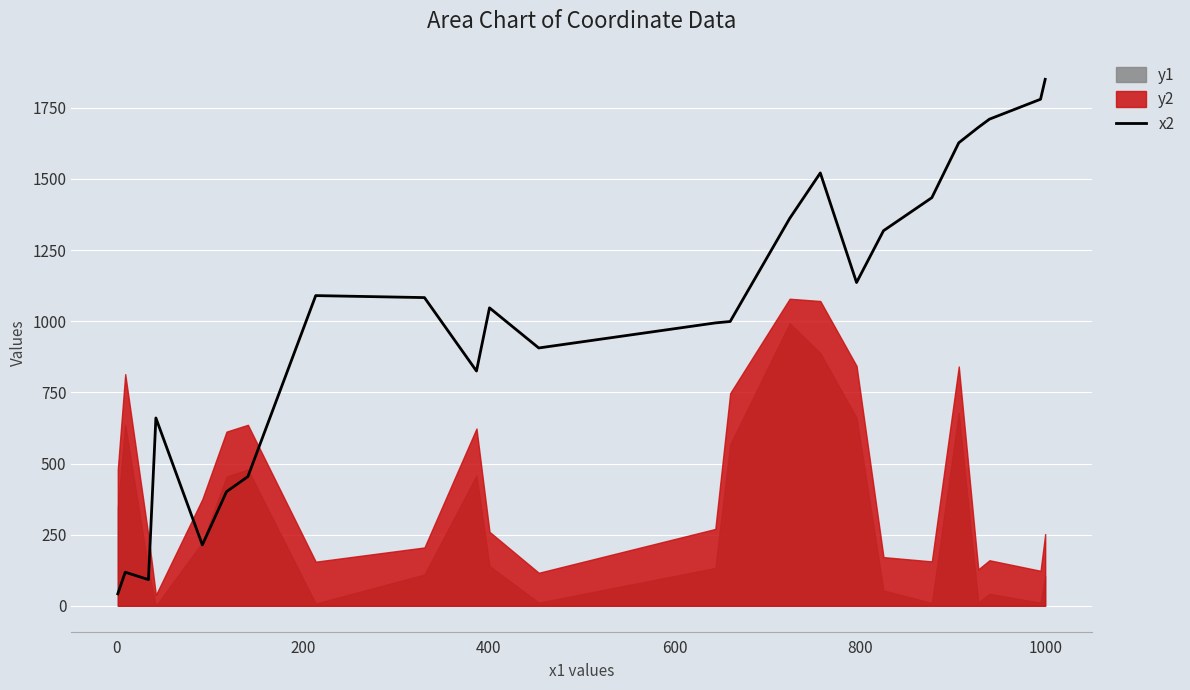

How many points are higher than both their immediate neighbors (excluding endpoints)?

5